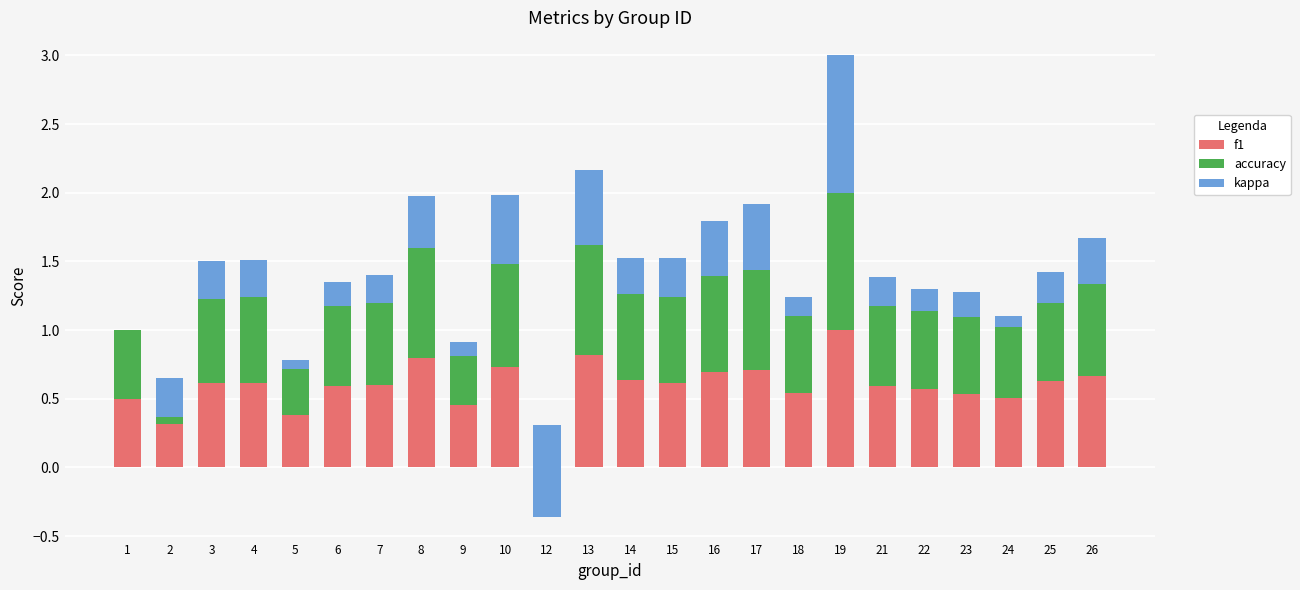

Between 21 and 4, which is larger?

4